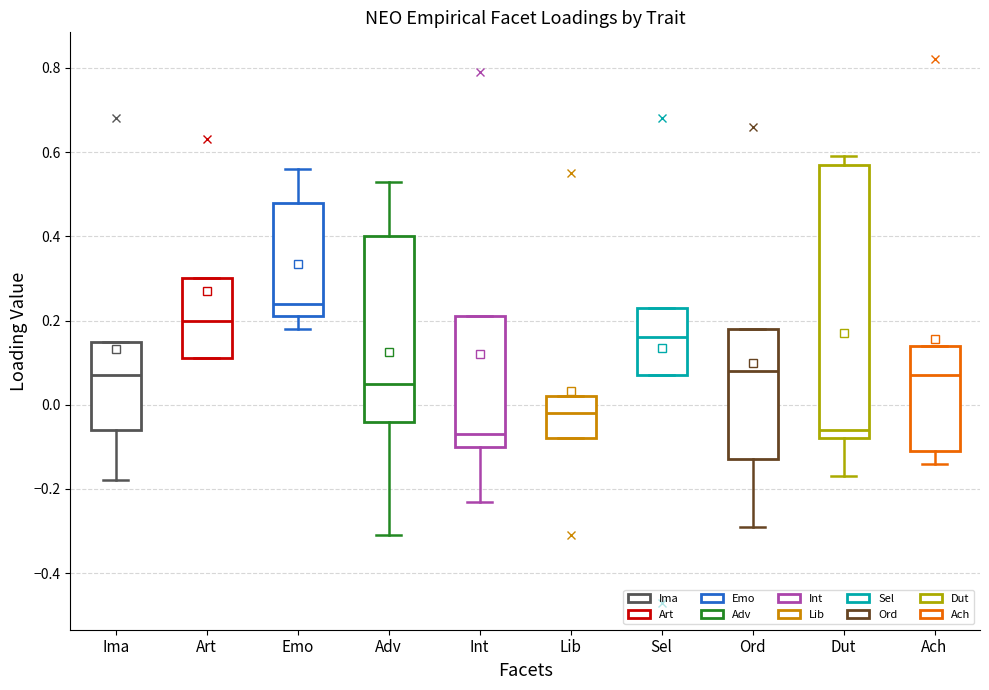

Reading left to right, read every box against the y-axis: the position of its median line, the range the box covers, and the ends of its whiskers. The values are not printed on the chart, so give them approximately, as read against the axis.

Ima: median 0.08, box -0.06 to 0.16, whiskers -0.18 to 0.16
Art: median 0.20, box 0.12 to 0.30, whiskers 0.12 to 0.30
Emo: median 0.24, box 0.22 to 0.48, whiskers 0.18 to 0.56
Adv: median 0.06, box -0.04 to 0.40, whiskers -0.30 to 0.54
Int: median -0.06, box -0.10 to 0.22, whiskers -0.22 to 0.22
Lib: median -0.02, box -0.08 to 0.02, whiskers -0.08 to 0.02
Sel: median 0.16, box 0.08 to 0.24, whiskers 0.08 to 0.24
Ord: median 0.08, box -0.12 to 0.18, whiskers -0.28 to 0.18
Dut: median -0.06, box -0.08 to 0.58, whiskers -0.16 to 0.60
Ach: median 0.08, box -0.10 to 0.14, whiskers -0.14 to 0.14